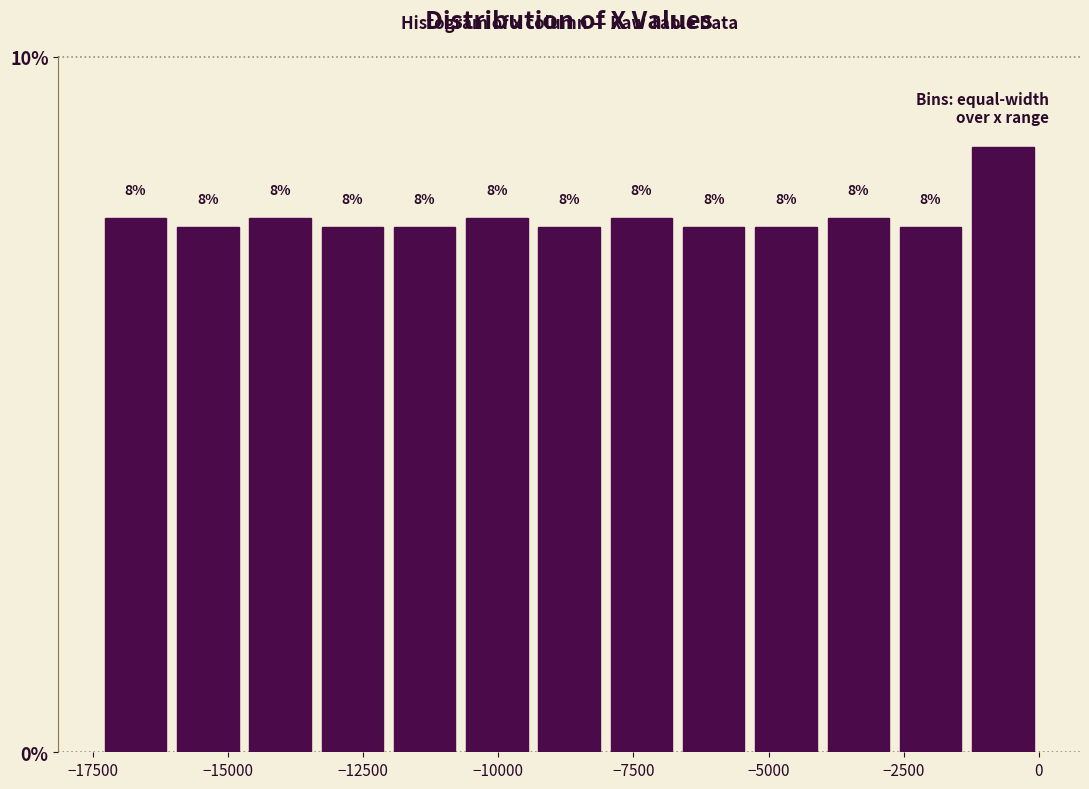

Read against the x-axis, roughly where is the centre of the tallest bar?

-500